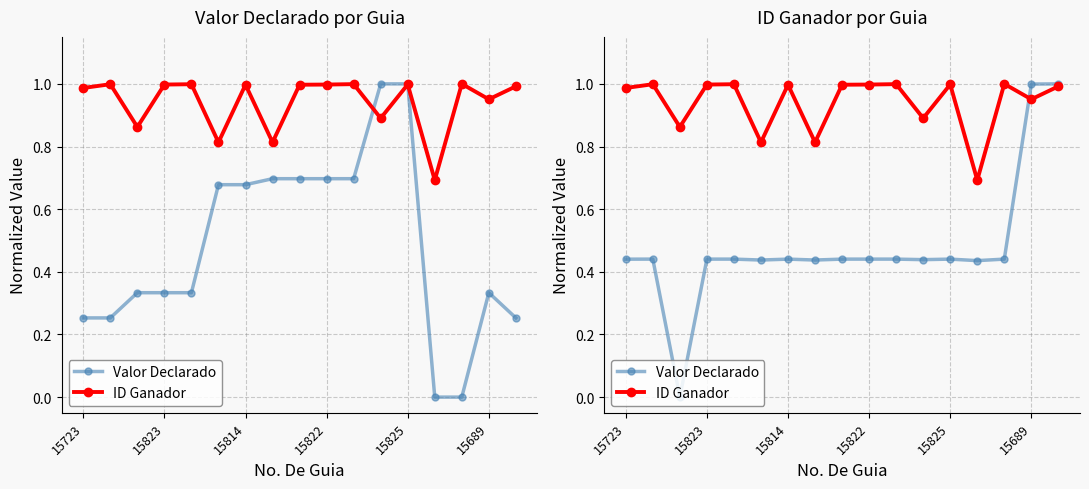

How many lines are shown in the chart?

2